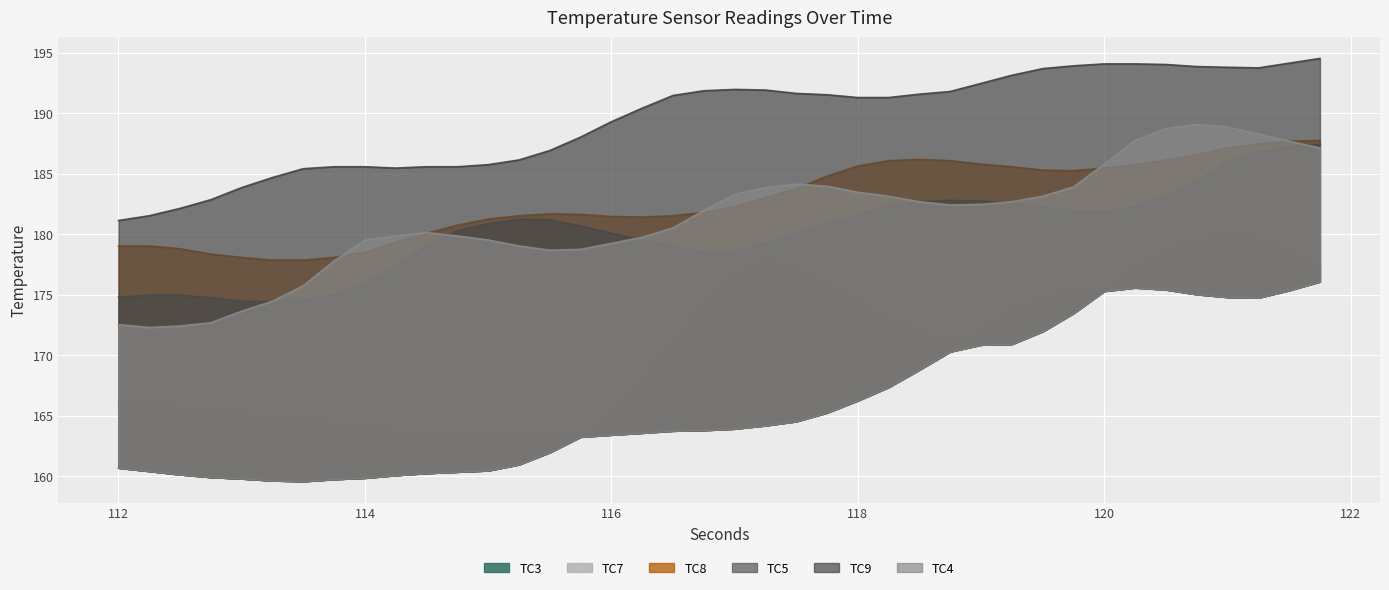

The value of TC3 at 116 is 269.8. True or false?

False